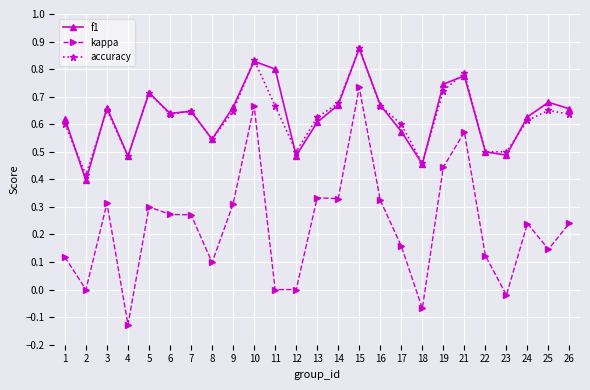

True or false: accuracy and f1 intersect in this chart.

True